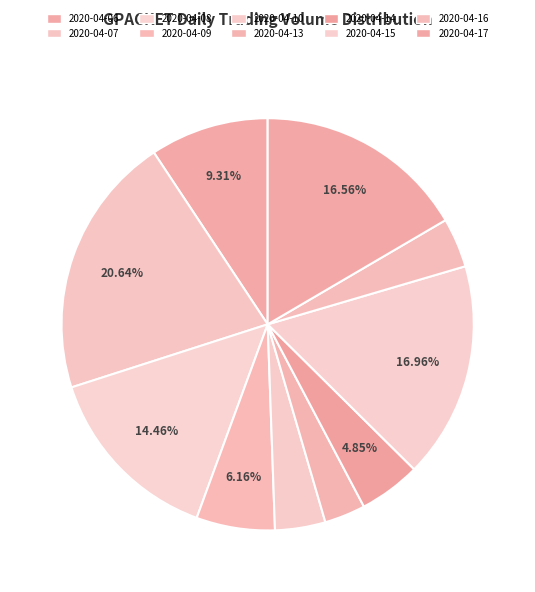

Which slice is the largest?

2020-04-07